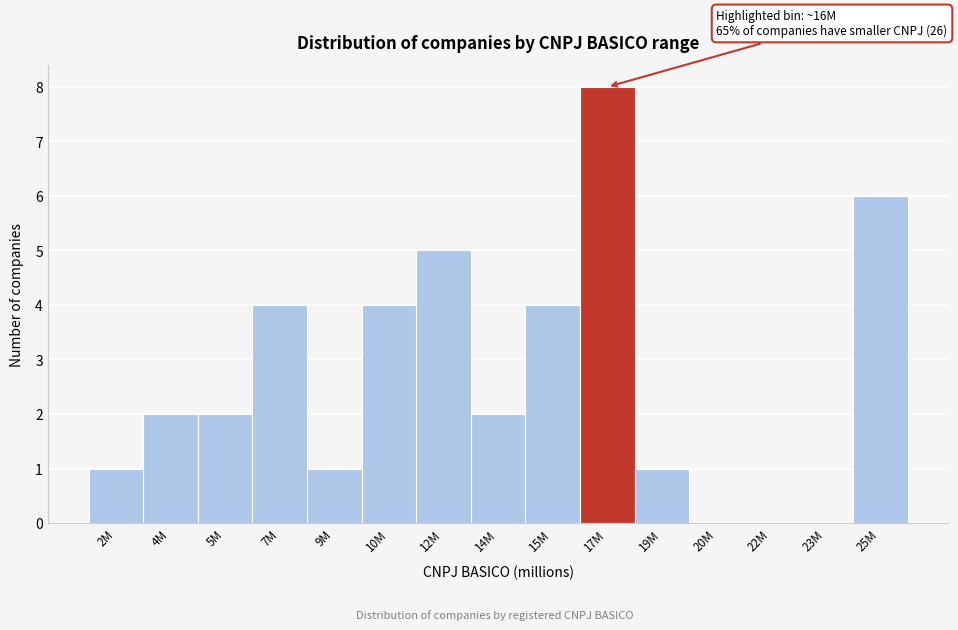

Reading right to left, list all the values displayed in this chart.

25M=6	23M=0	22M=0	20M=0	19M=1	17M=8	15M=4	14M=2	12M=5	10M=4	9M=1	7M=4	5M=2	4M=2	2M=1